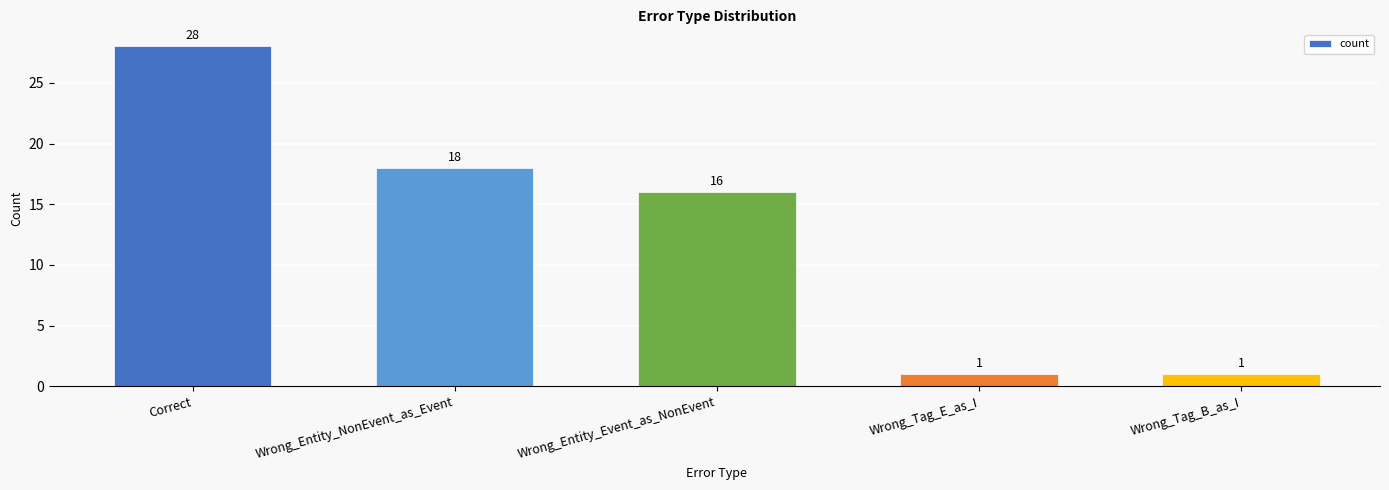

Which label corresponds to the largest value in the chart?

Correct